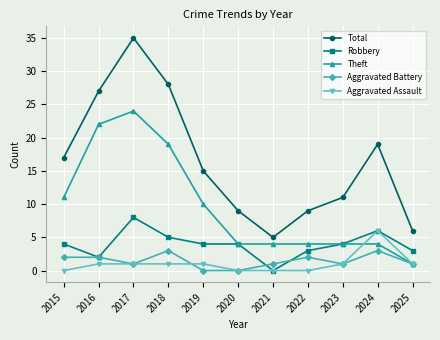

Reading left to right, list all the values displayed in this chart.

Total: 17	27	35	28	15	9	5	9	11	19	6
Robbery: 4	2	8	5	4	4	0	3	4	6	3
Theft: 11	22	24	19	10	4	4	4	4	4	1
Aggravated Battery: 2	2	1	3	0	0	1	2	1	3	1
Aggravated Assault: 0	1	1	1	1	0	0	0	1	6	1